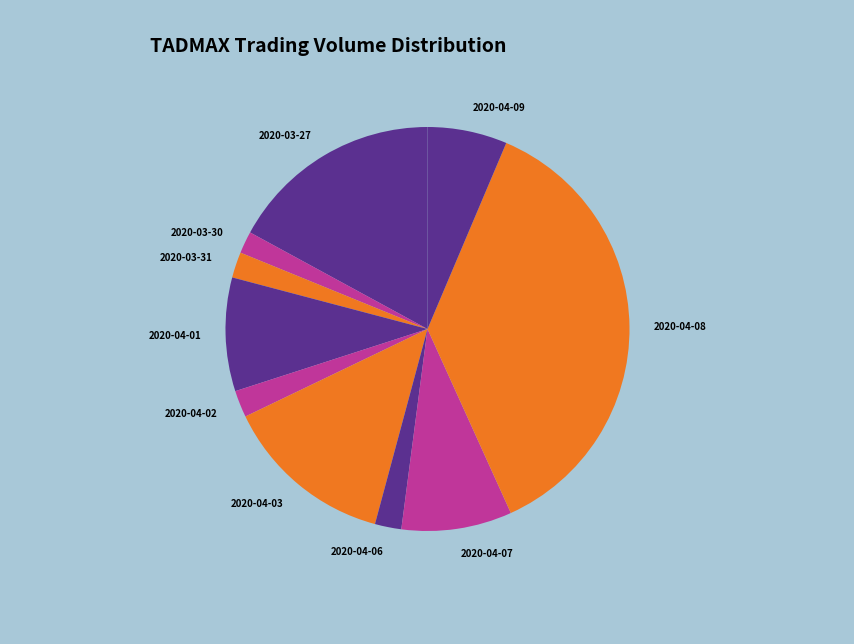

To the nearest percent, what is the combined percentage of 2020-03-27 and 2020-04-06?

19%